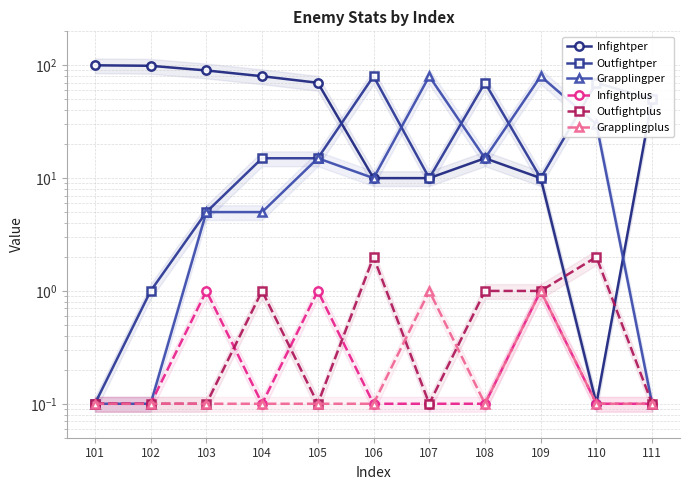

What is the maximum value shown in the chart?

100.0